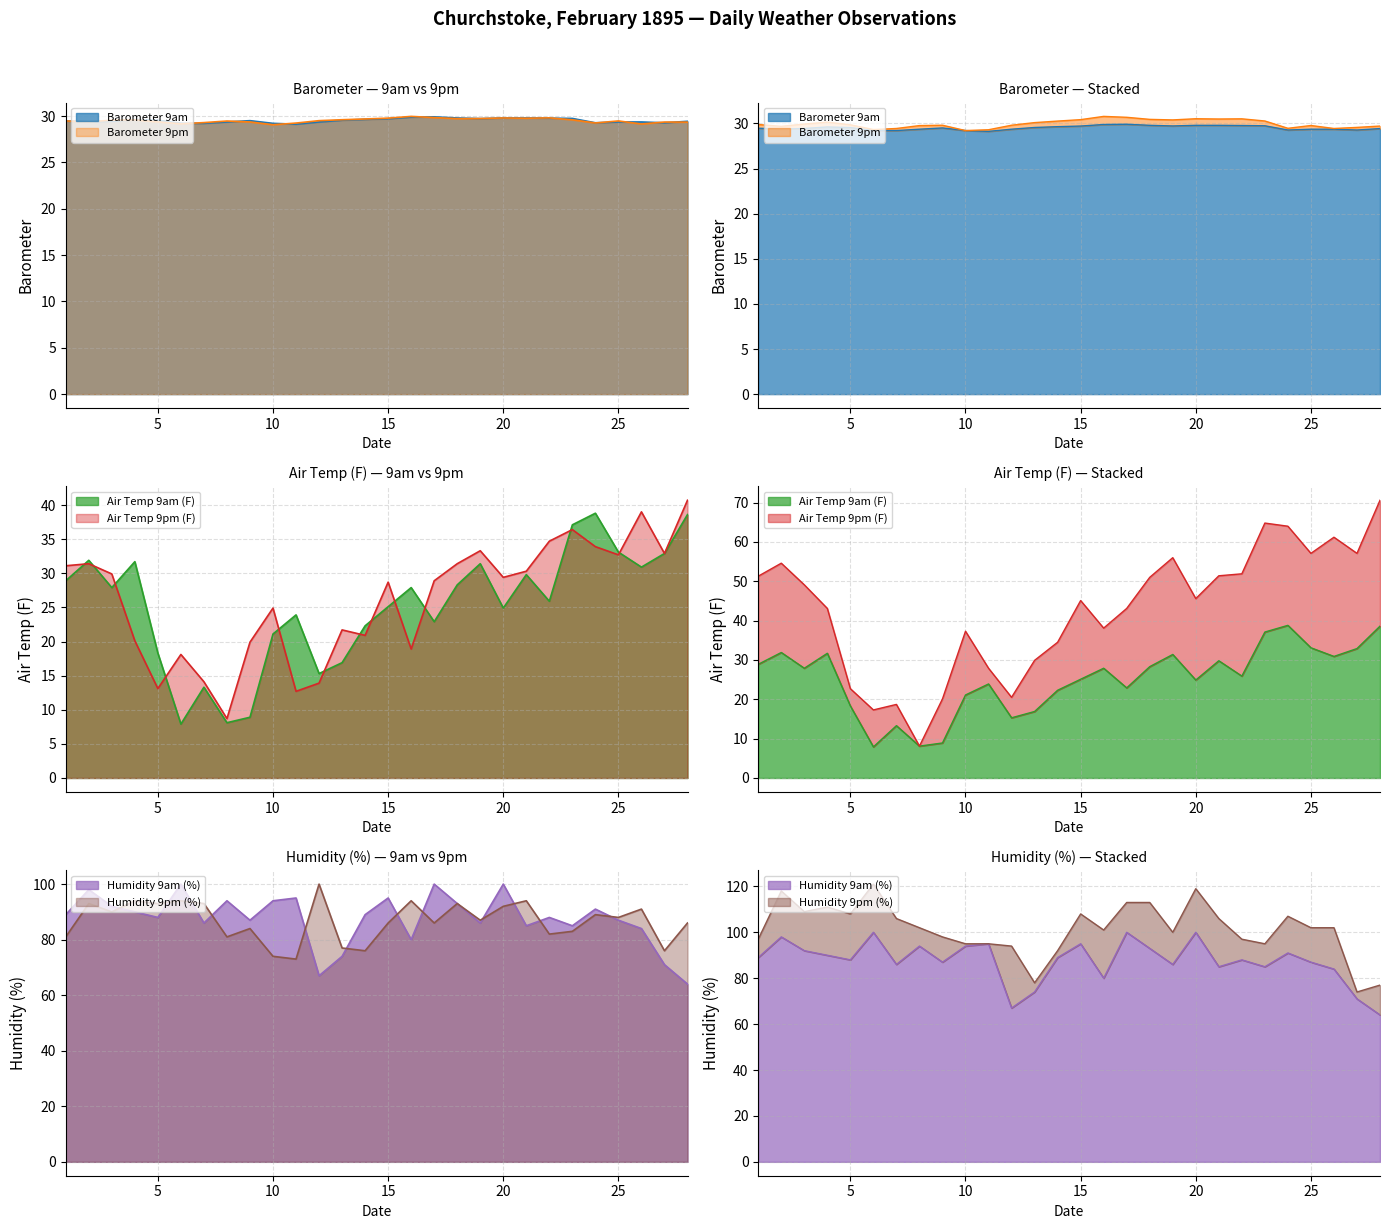

What are all the series names shown in the legend?

Barometer 9am, Barometer 9pm, Air Temp 9am (F), Air Temp 9pm (F), Humidity 9am (%), Humidity 9pm (%)